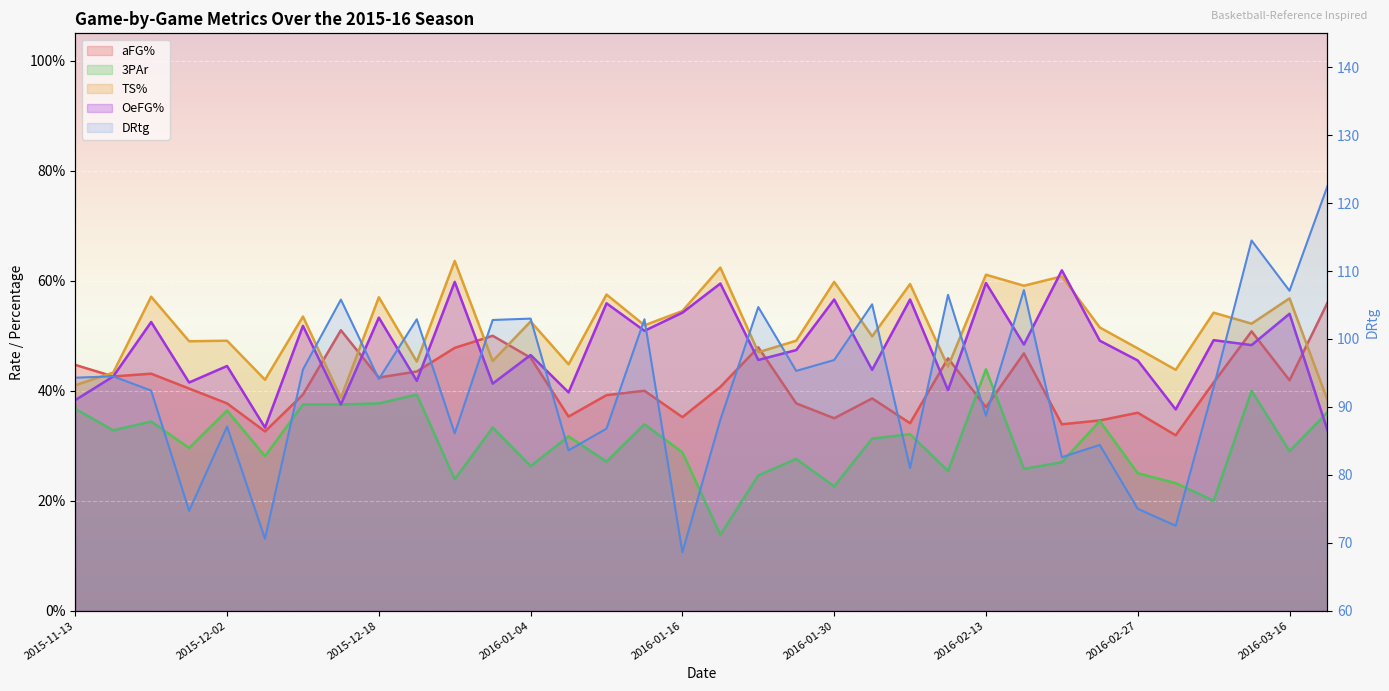

Which category has the lowest value in the OeFG% series?

2016-03-19